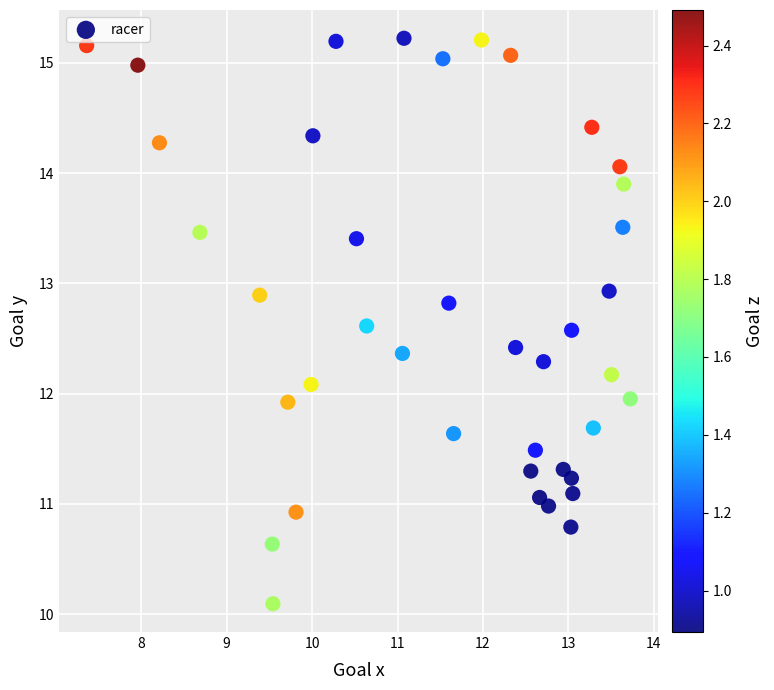

What is the range of Y values (max minus min)?

5.1